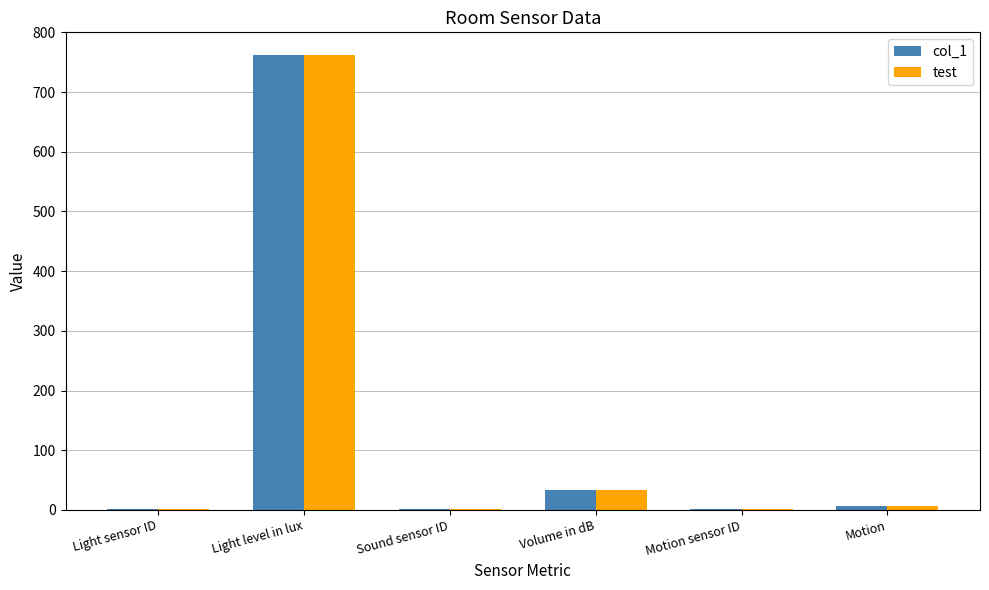

The test series shows 762 at Light level in lux. True or false?

True